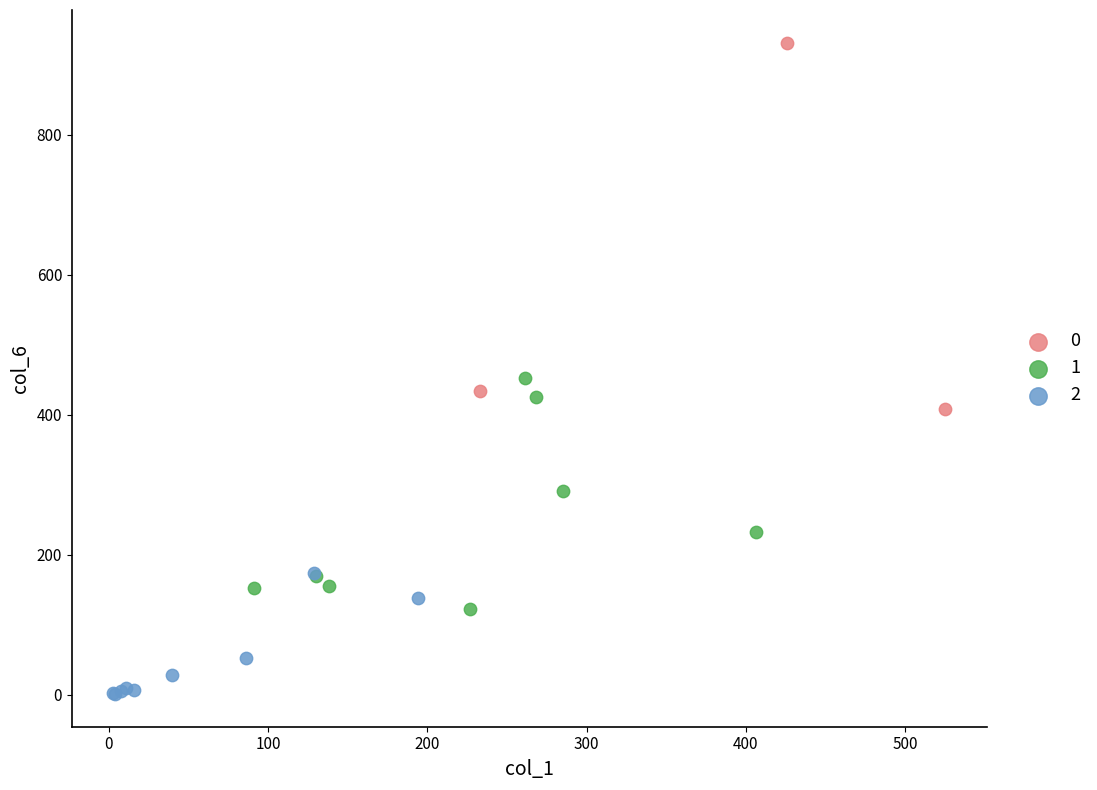

Which series has the widest spread of Y values?

0